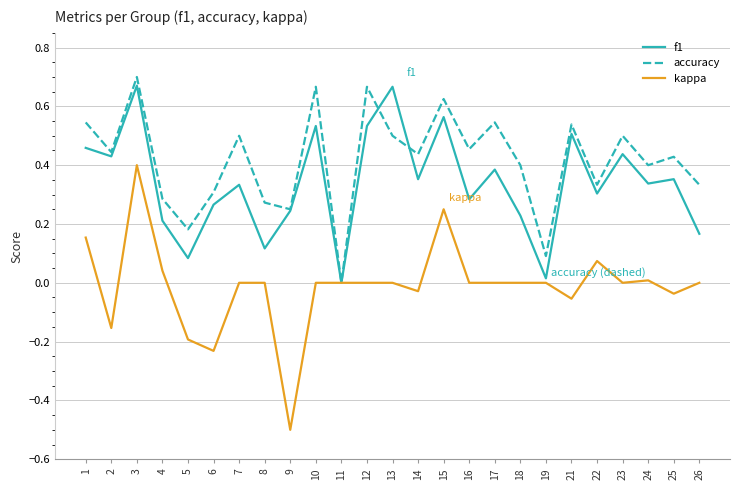

Which series changed the most between 7 and 21?

f1